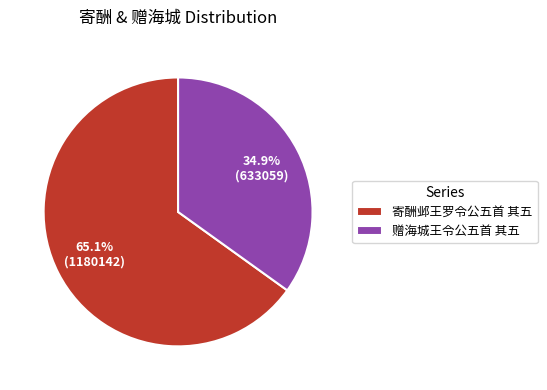

Does any single category account for the majority?

Yes